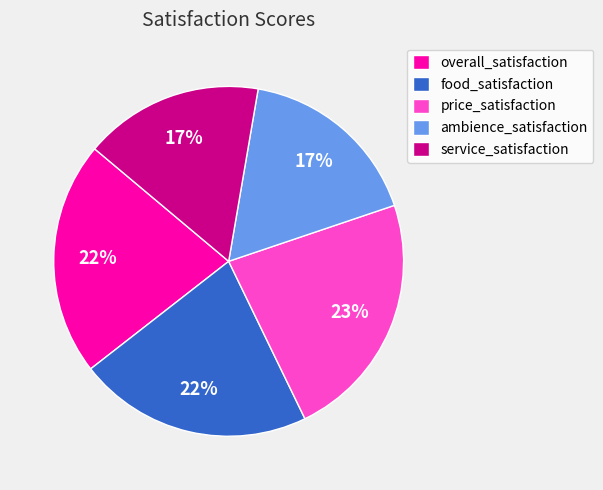

How many segments does this pie chart have?

5